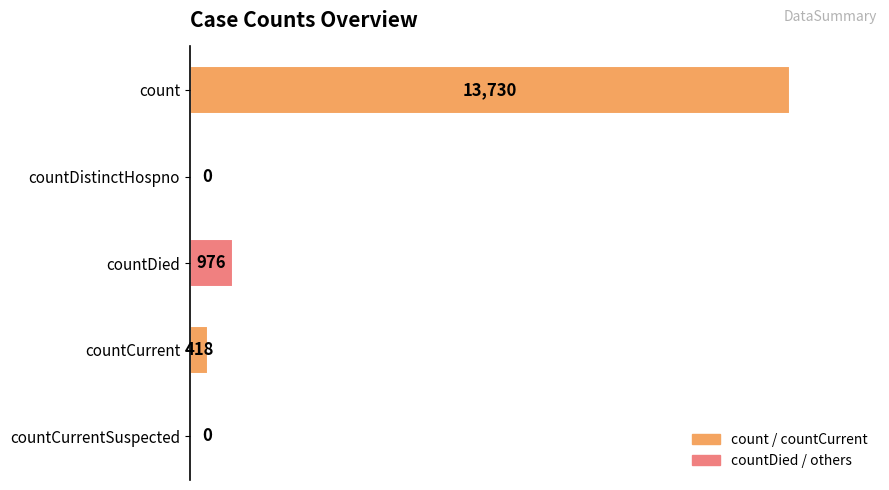

What is the change in value from count to countCurrent?

-13312